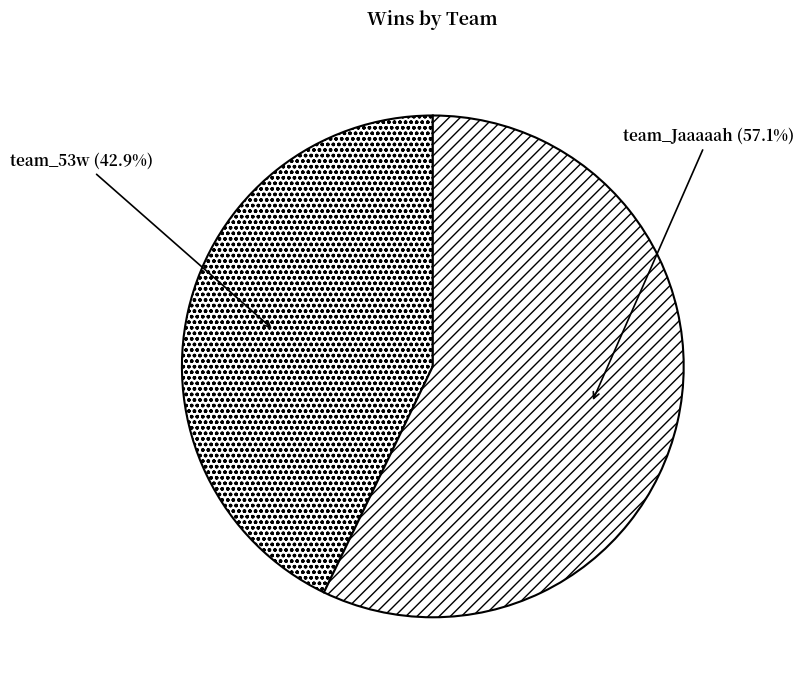

What percentage is the team_53w slice, to the nearest percent?

43%